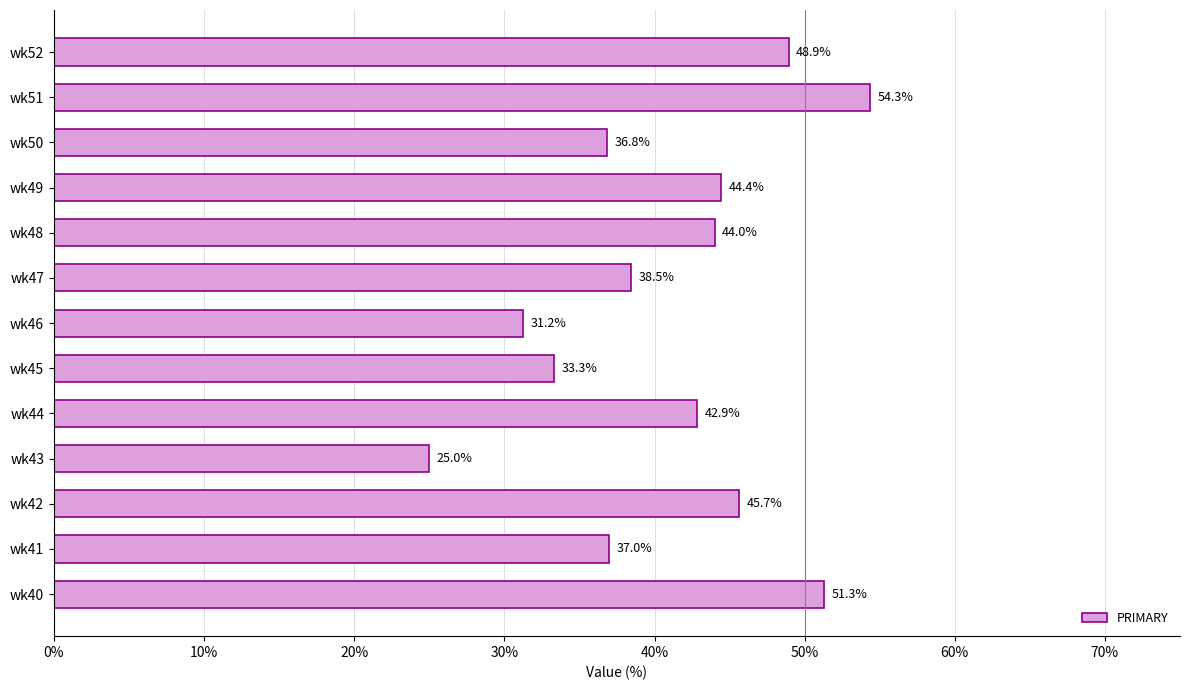

Rank the categories by value from lowest to highest.

wk43, wk46, wk45, wk50, wk41, wk47, wk44, wk48, wk49, wk42, wk52, wk40, wk51